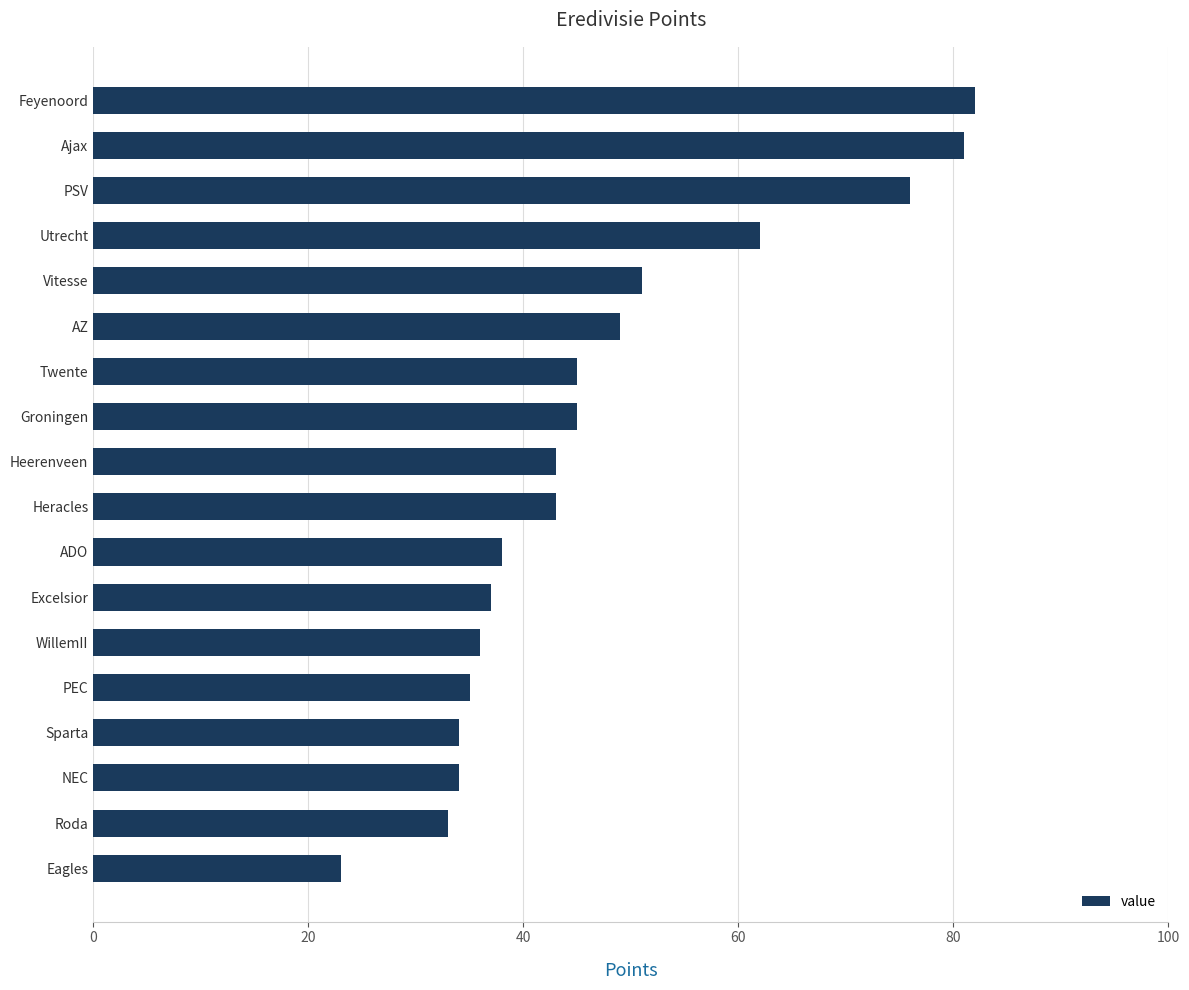

What is the sum of the values at Roda and Groningen?

78